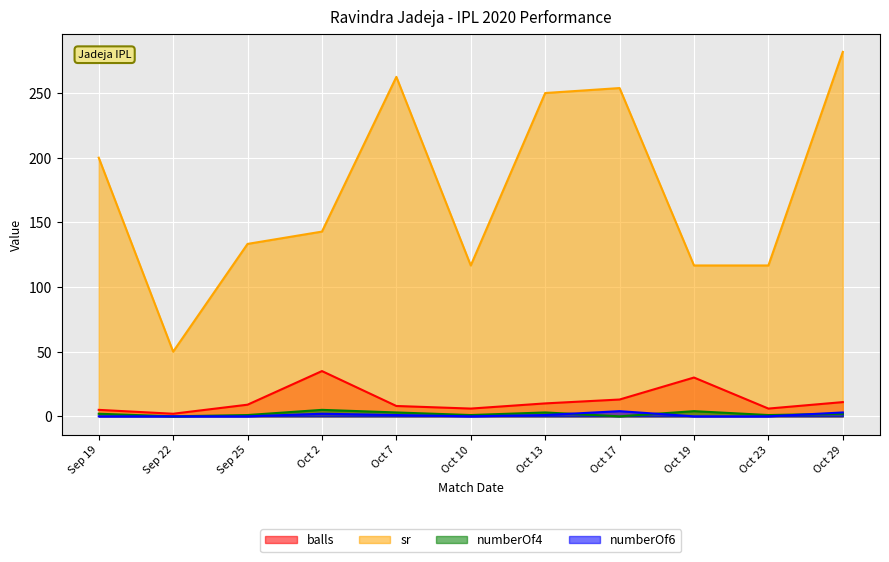

What is the difference between the maximum and minimum values in the numberOf4 series?

5.0